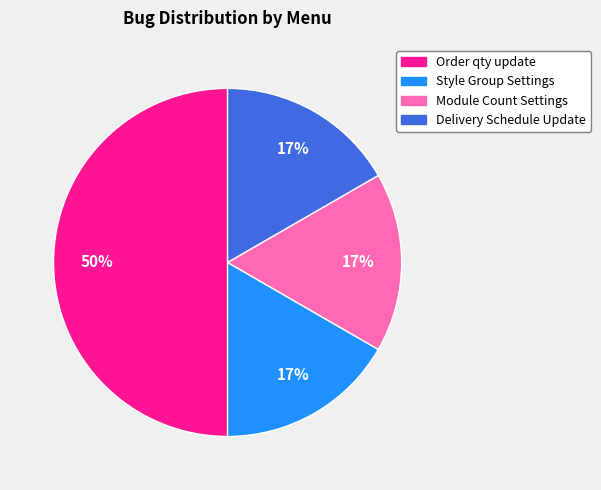

Is the sum of Order qty update and Delivery Schedule Update greater than half?

Yes